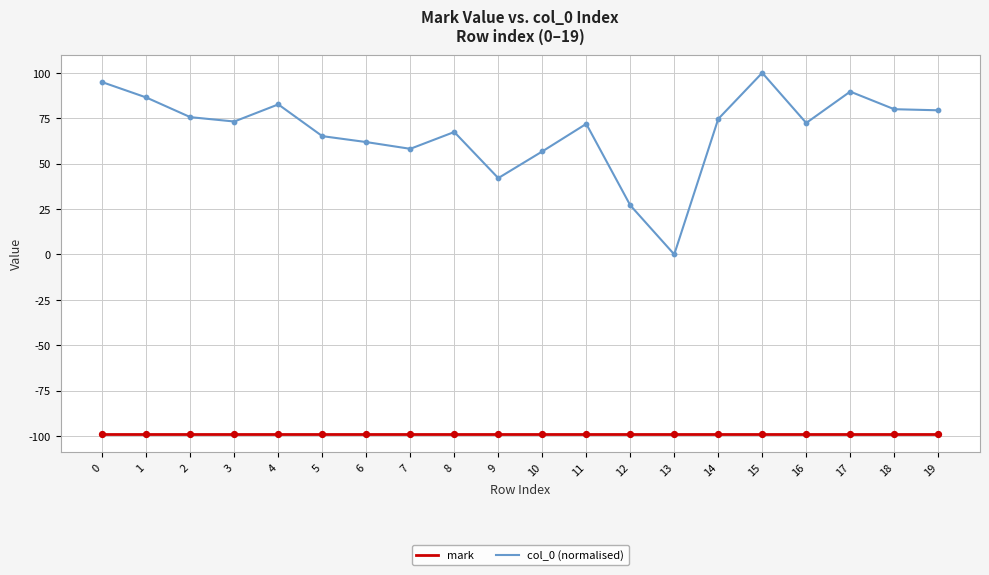

Which series has the largest total across all categories?

col_0 (normalised)